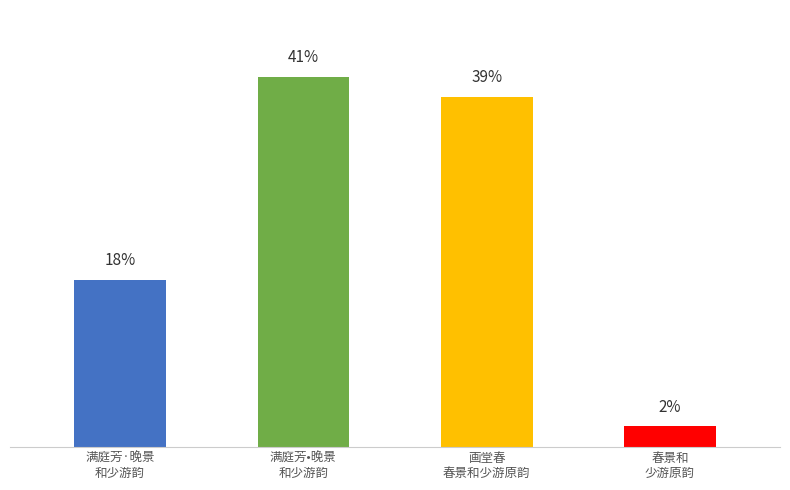

Are the bars grouped side by side (vs. stacked)?

No